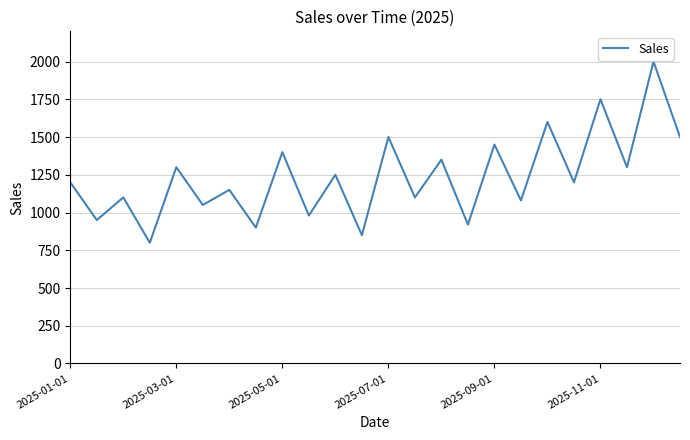

How many interior local valleys (lower than both neighbors) does the data have?

11